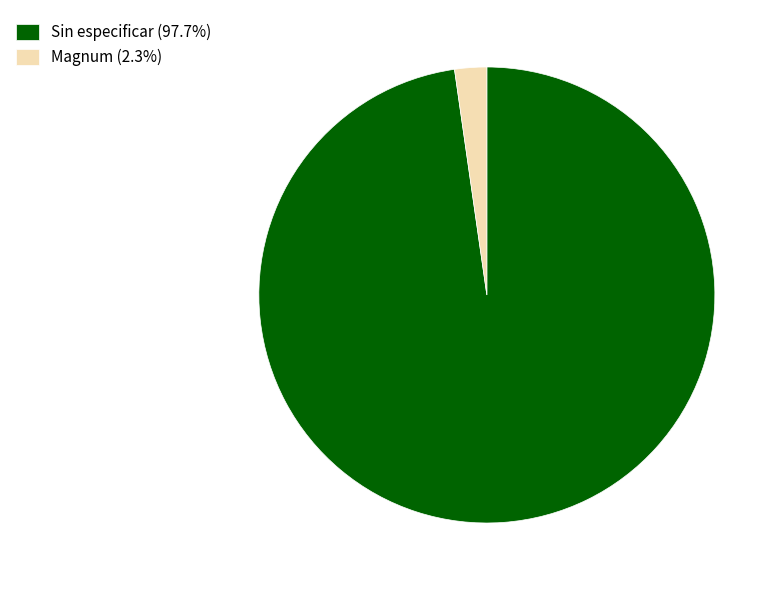

Is there any slice that represents more than half of the pie?

Yes